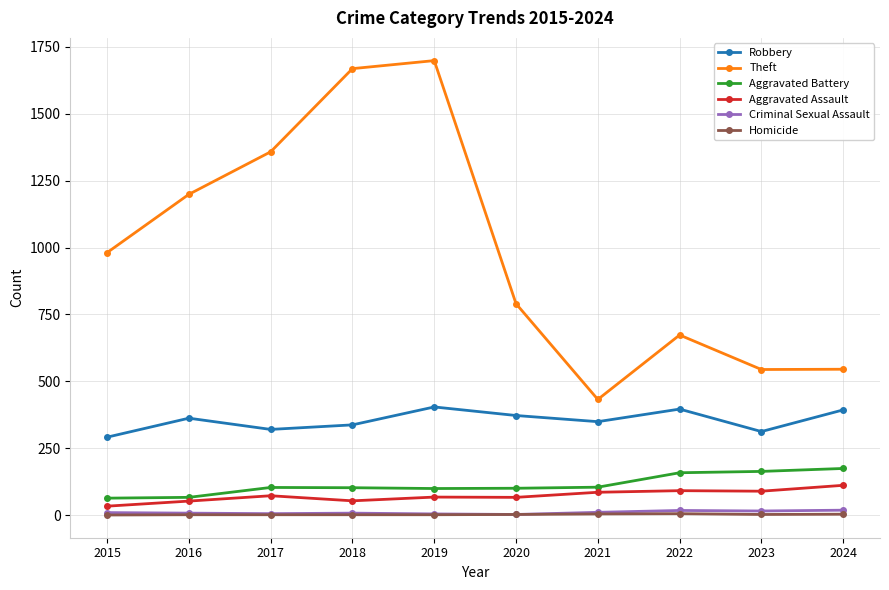

How many values in the Homicide series are below 2?

5